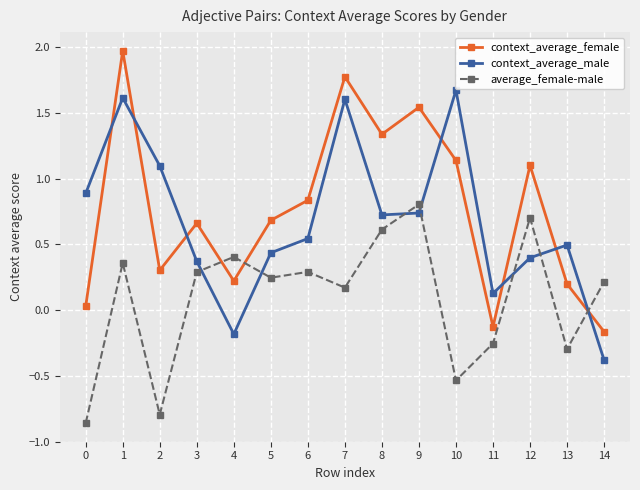

What is the value of the context_average_female point at the 8th from the left?

1.8